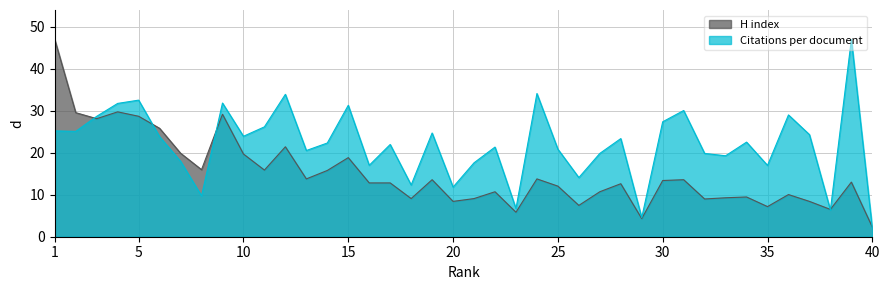

Reading left to right, what are all the values shown in this chart?

Citations per document: 1=25.2	2=25.1	3=28.6	4=31.7	5=32.5	6=23.8	7=17.9	8=9.7	9=31.8	10=23.9	11=26.1	12=33.9	13=20.5	14=22.3	15=31.3	16=17.0	17=21.9	18=12.3	19=24.7	20=11.8	21=17.6	22=21.3	23=6.7	24=34.1	25=20.8	26=14.1	27=19.8	28=23.4	29=4.5	30=27.4	31=30.0	32=19.8	33=19.3	34=22.5	35=17.0	36=29.0	37=24.3	38=6.4	39=46.9	40=2.0
H index: 1=46.9	2=29.5	3=28.1	4=29.7	5=28.7	6=25.8	7=19.9	8=16.0	9=29.1	10=19.7	11=15.9	12=21.4	13=13.8	14=15.8	15=18.8	16=12.8	17=12.8	18=9.1	19=13.6	20=8.4	21=9.1	22=10.7	23=5.8	24=13.8	25=12.0	26=7.5	27=10.7	28=12.6	29=4.3	30=13.4	31=13.6	32=9.0	33=9.3	34=9.5	35=7.2	36=10.0	37=8.4	38=6.5	39=13.0	40=2.3